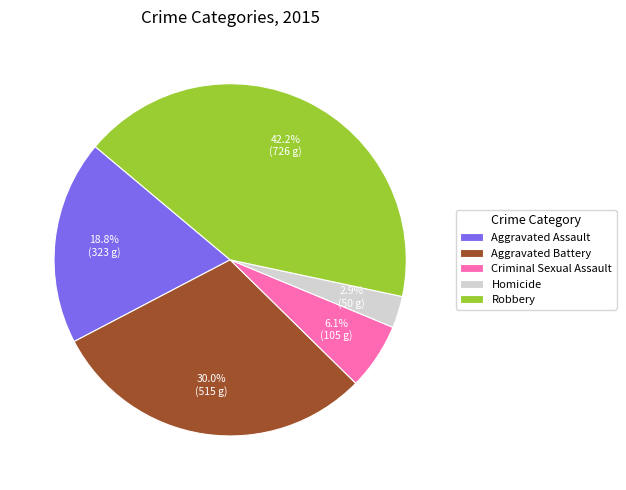

Is it true that Aggravated Assault is 19% of the pie?

True